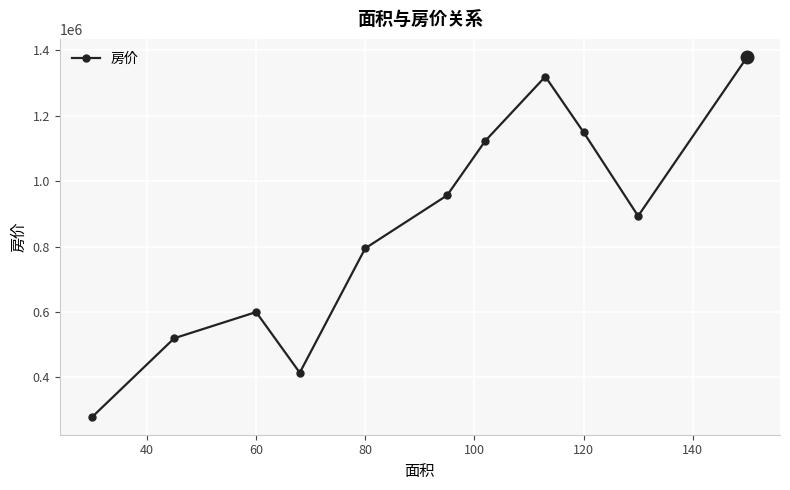

What is the difference between the second highest and minimum values?

1040000